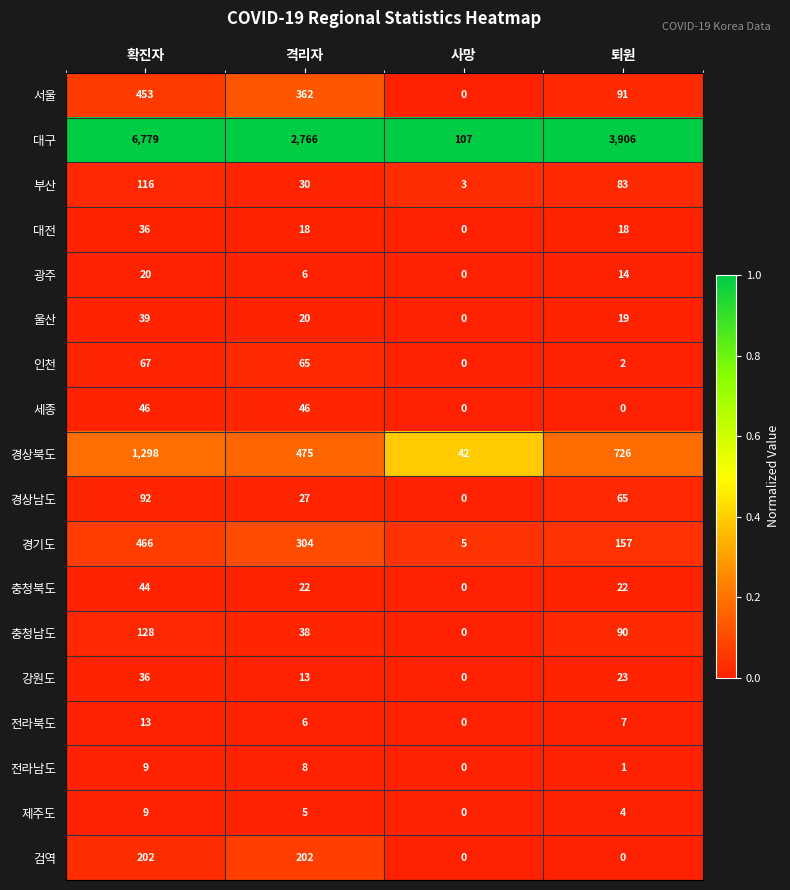

What is the difference between the 제주도 values at 확진자 and 사망?

9